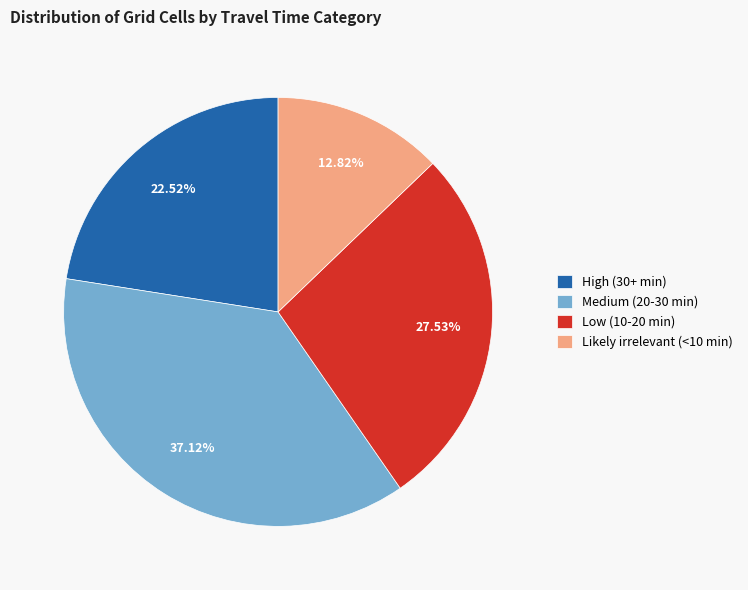

Rank the categories by value from highest to lowest.

Medium (20-30 min), Low (10-20 min), High (30+ min), Likely irrelevant (<10 min)